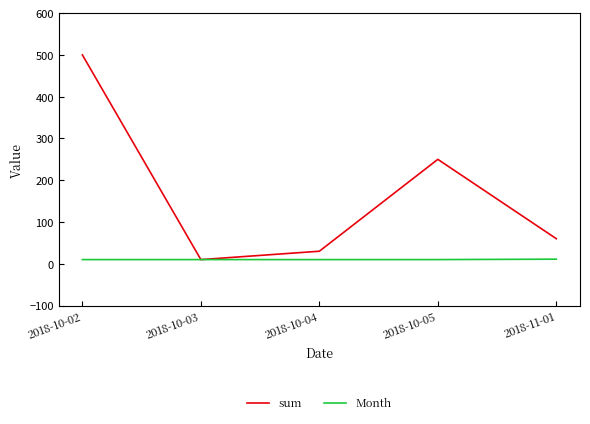

List the series in order of their peak value, highest first.

sum, Month